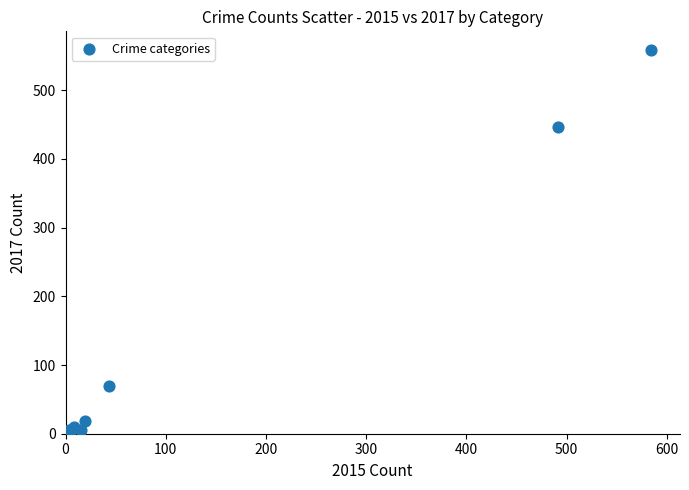

What Y value in the scatter plot is closest to 280?

447